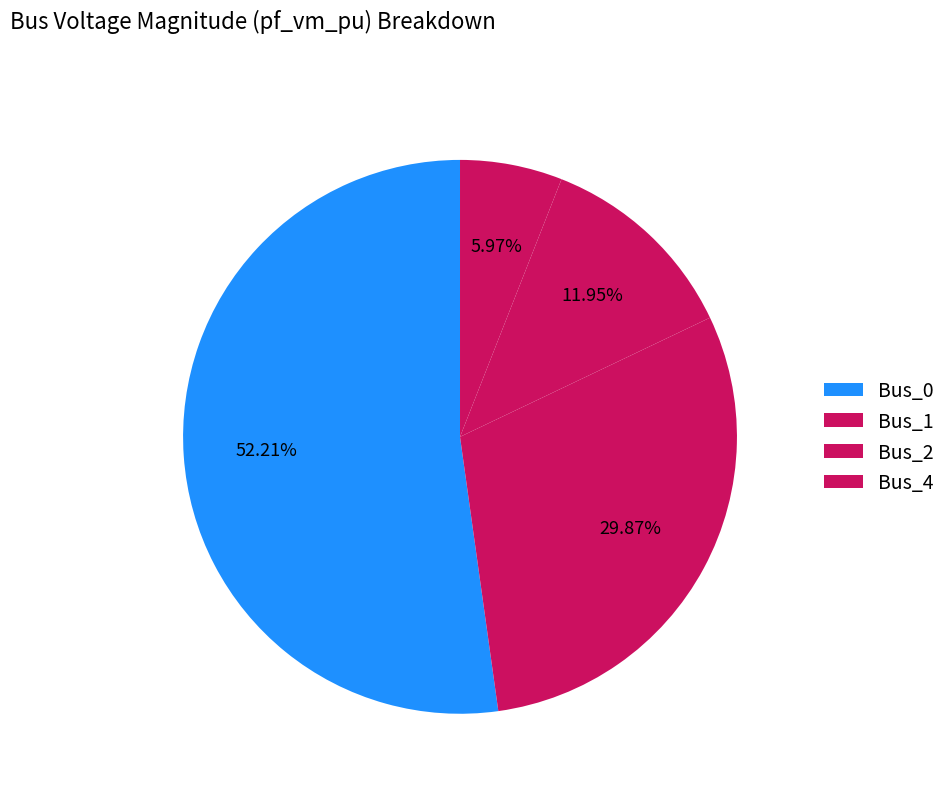

To the nearest percent, what is the combined percentage of Bus_4 and Bus_0?

58%